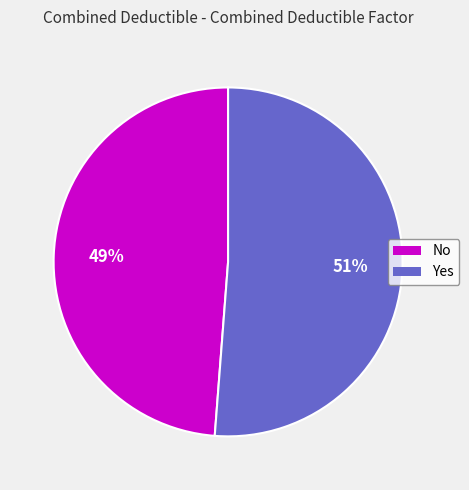

Does any single category account for the majority?

Yes